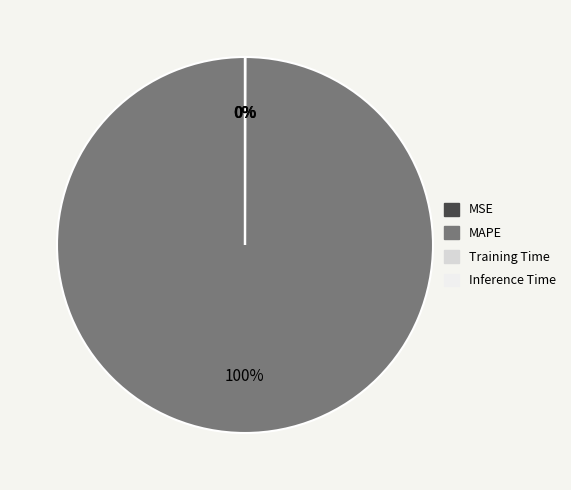

Is there a majority slice in this chart?

Yes